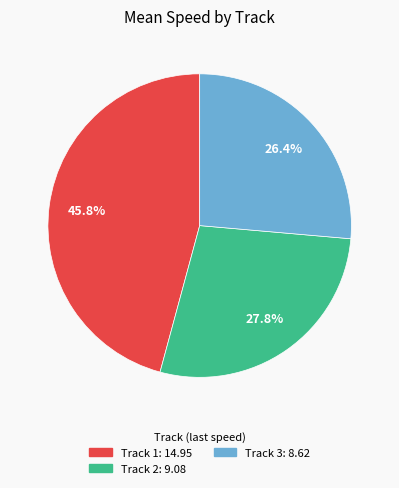

Is there any slice that represents more than half of the pie?

No